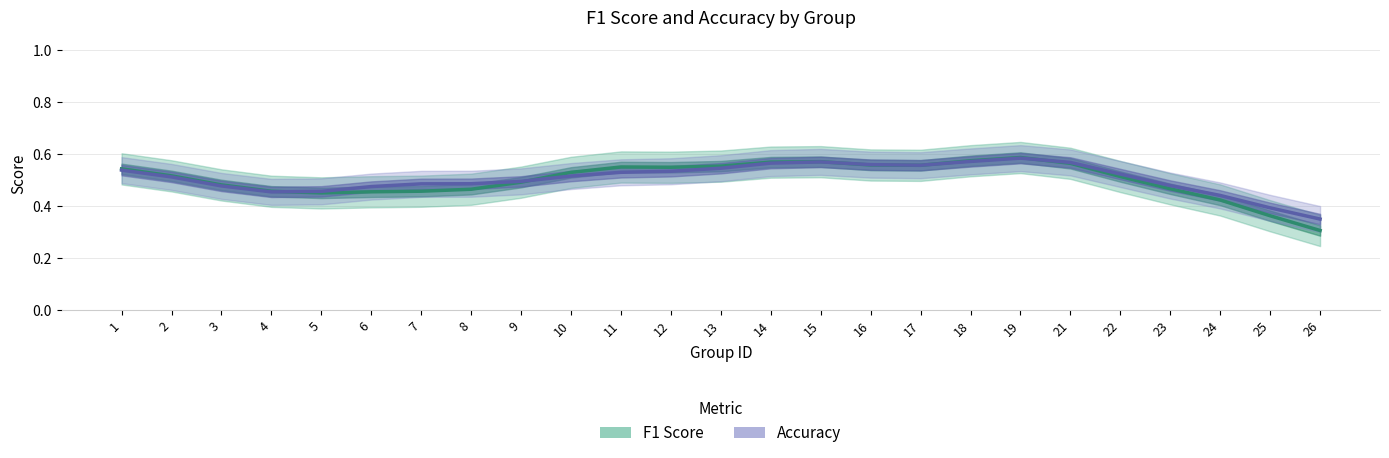

Between 4 and 22, which series saw the biggest shift?

Accuracy